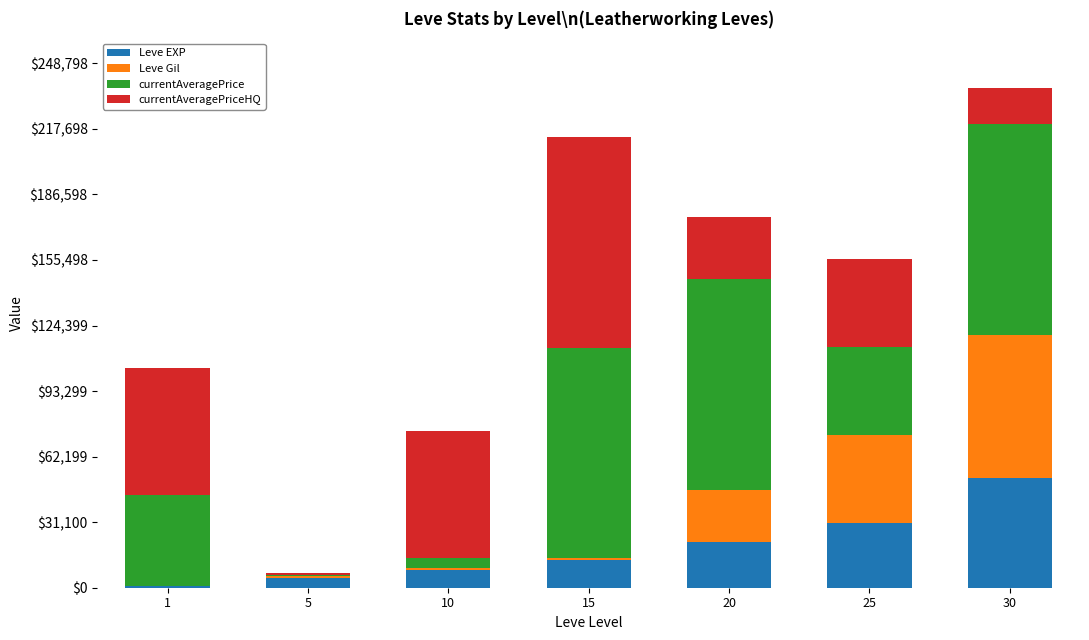

At which category is the sum across all series the highest?

30